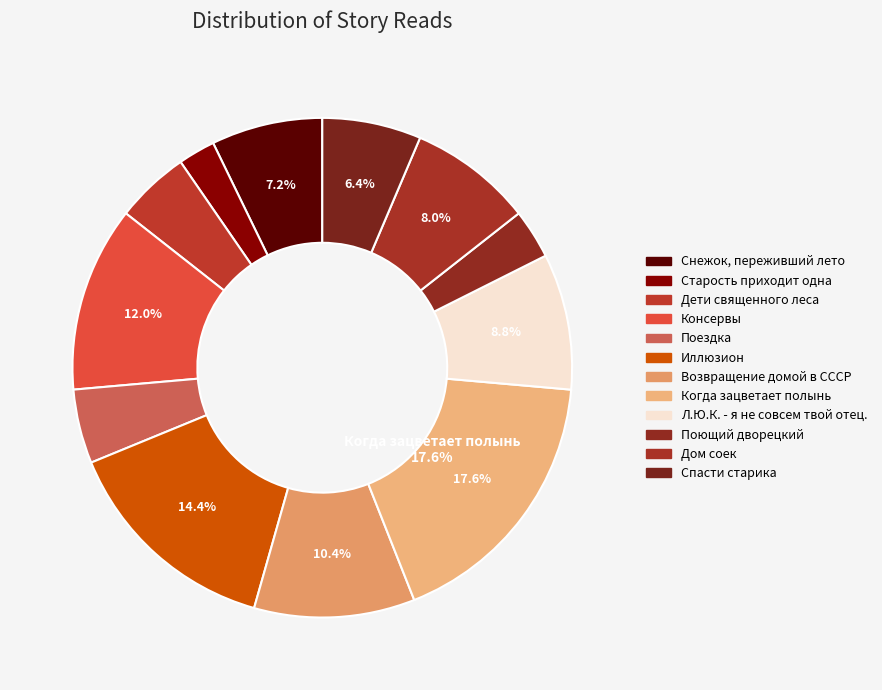

To the nearest percent, what is the difference between the Снежок, переживший лето and Возвращение домой в СССР slice percentages?

3%